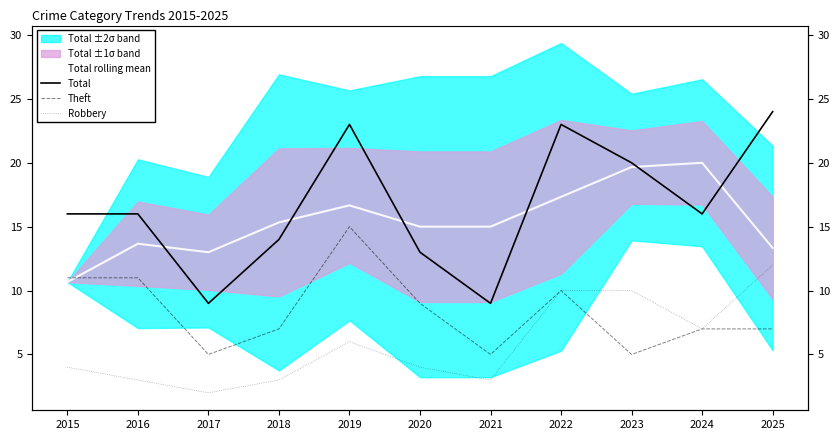

In Theft, how many points are higher than both neighbors (excluding endpoints)?

2